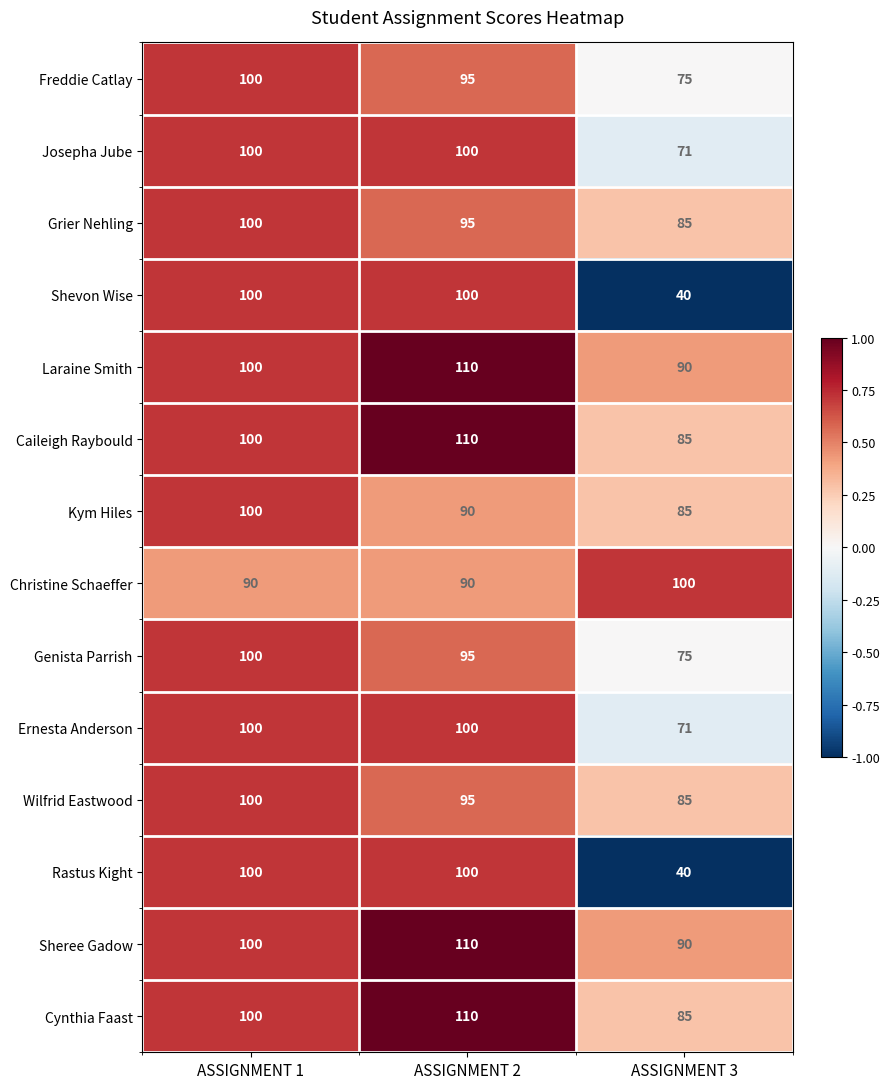

The Freddie Catlay series shows 75 at ASSIGNMENT 3. True or false?

True